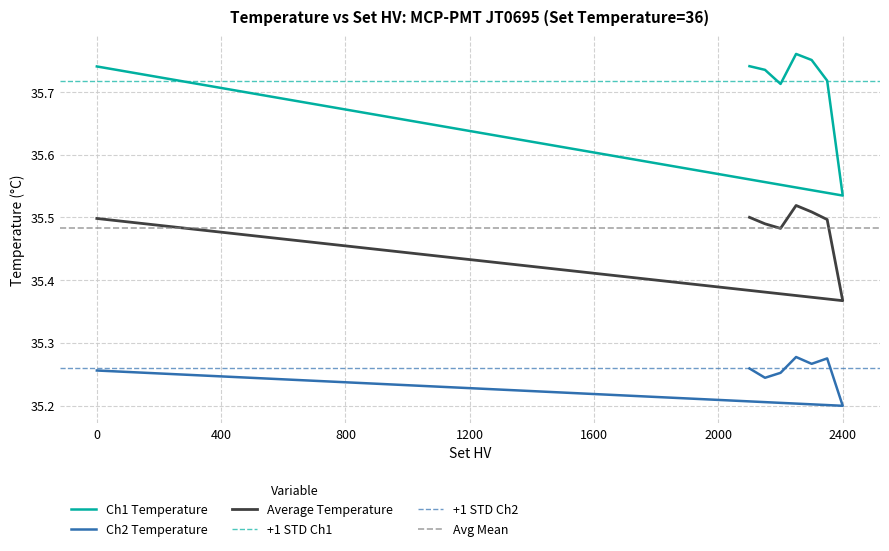

Does the chart display data point markers on the line(s)?

No